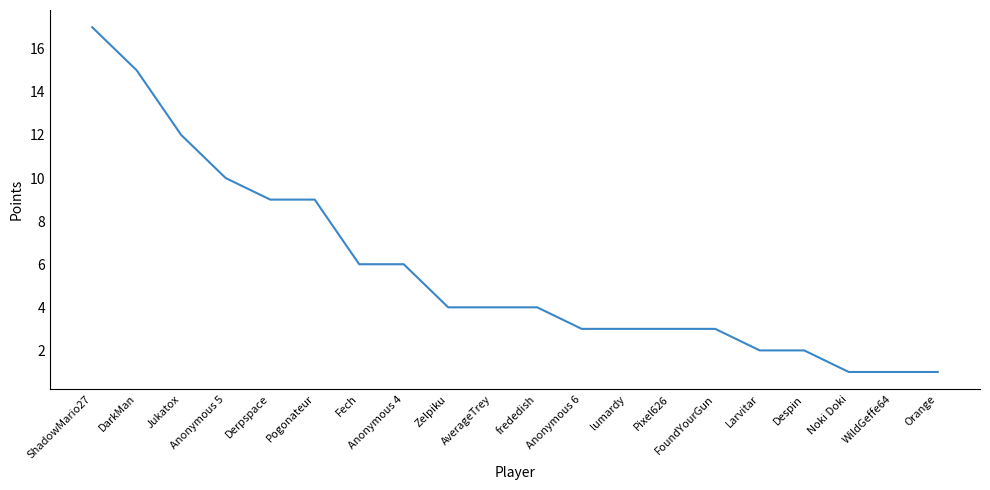

The chart shows a value of 3 at lumardy. True or false?

True